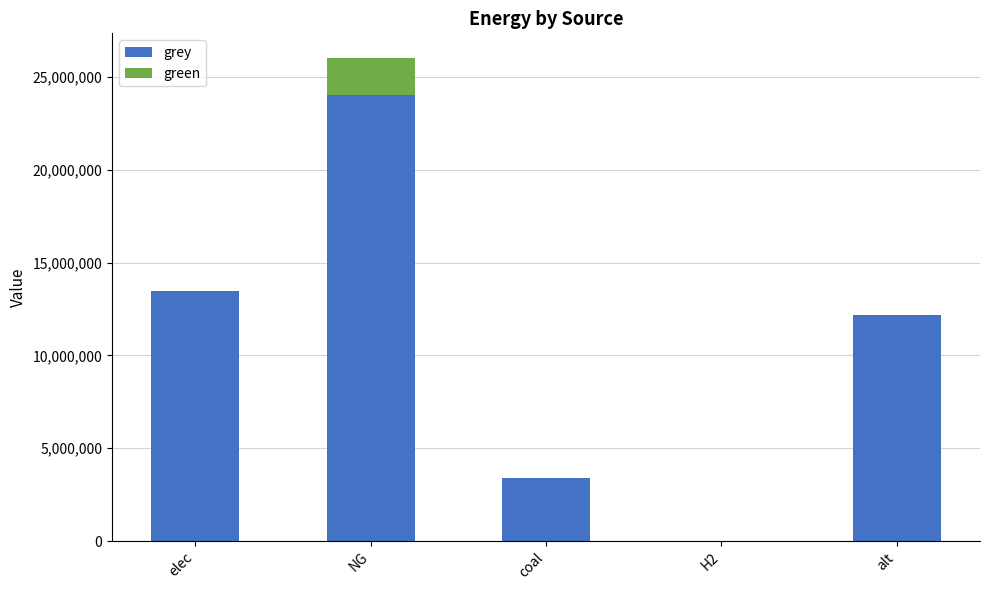

Is it true that grey equals 32168024.5 at NG?

False